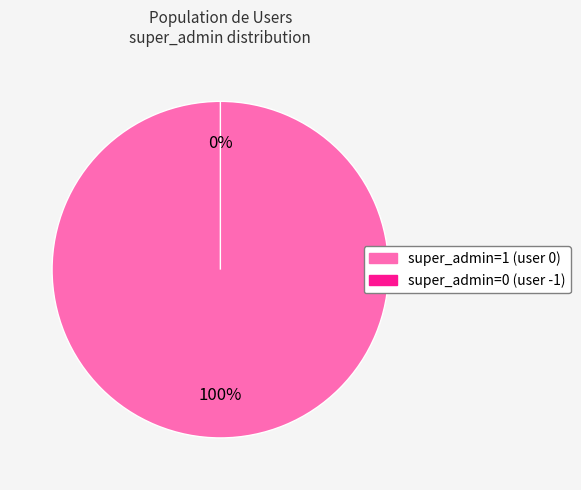

True or false: -1 accounts for 9% of the total.

False